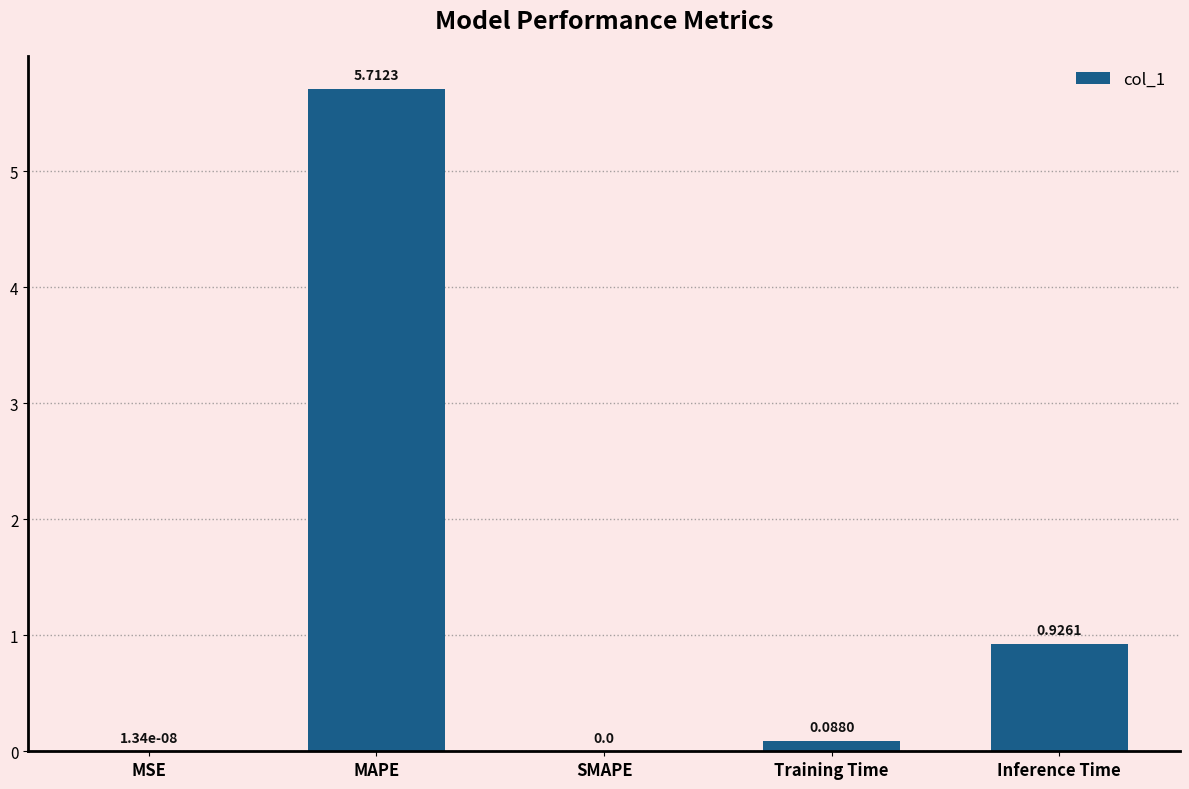

Between SMAPE and Training Time, which is larger?

Training Time